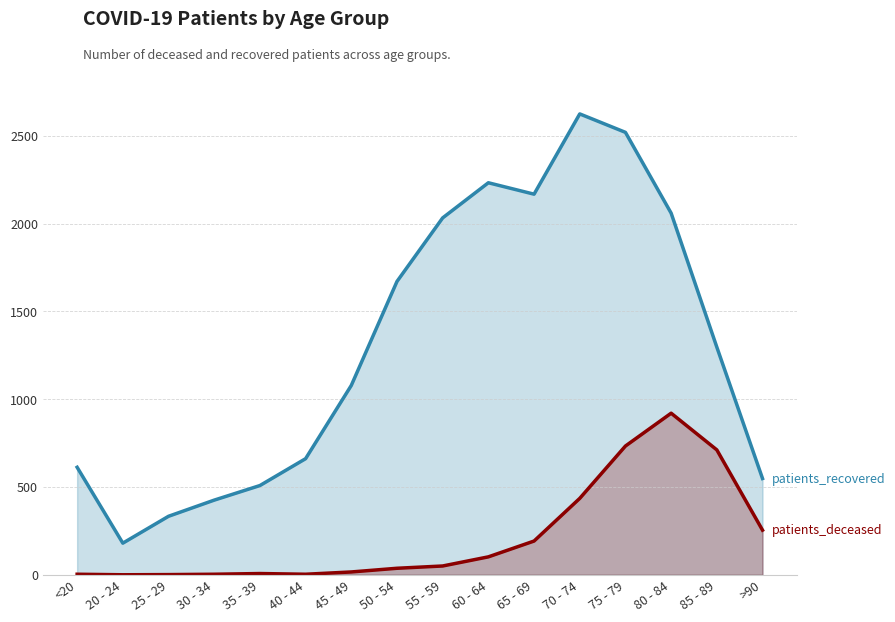

At 20 - 24, list the series in order from smallest to largest.

patients_deceased, patients_recovered